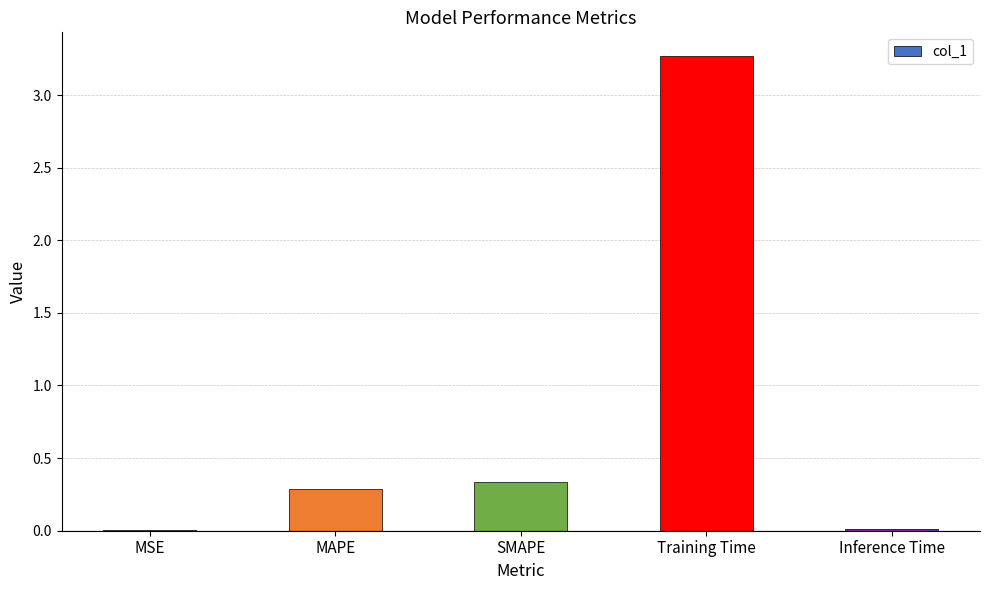

Where is the data nearest to the value 1?

SMAPE